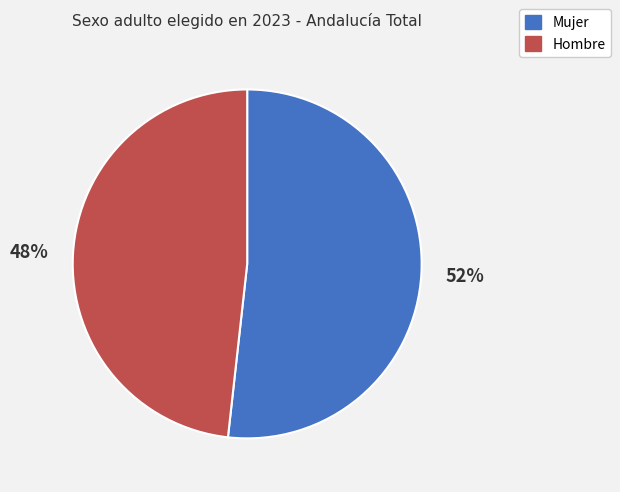

What percentage is the Hombre slice, to the nearest percent?

48%